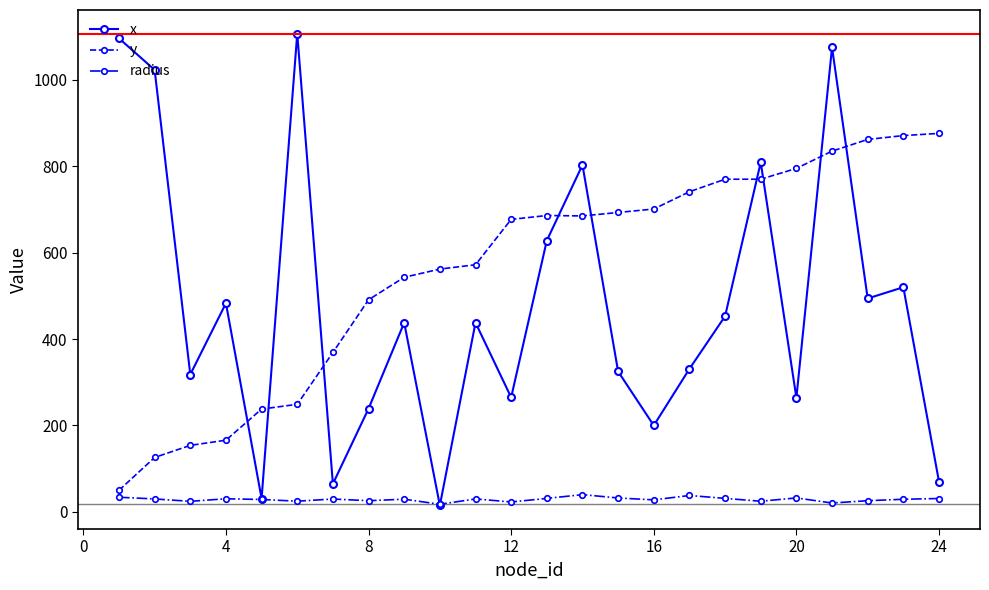

What is the minimum value for y?

50.0